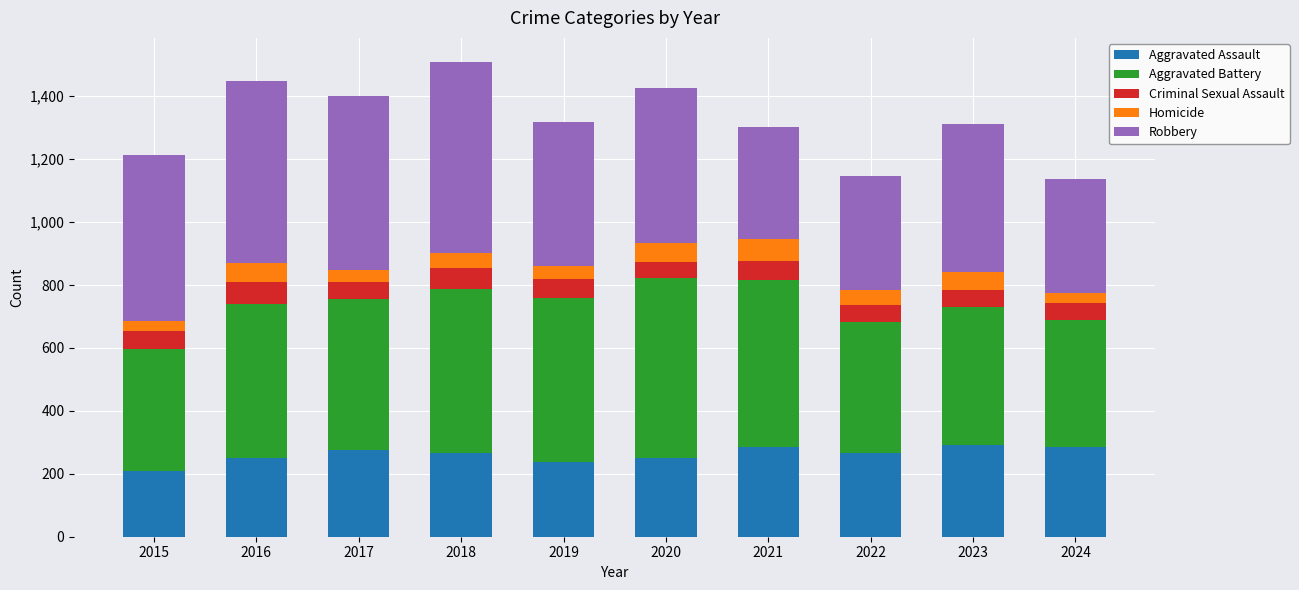

What is the approximate value of Aggravated Assault at 2024?

285